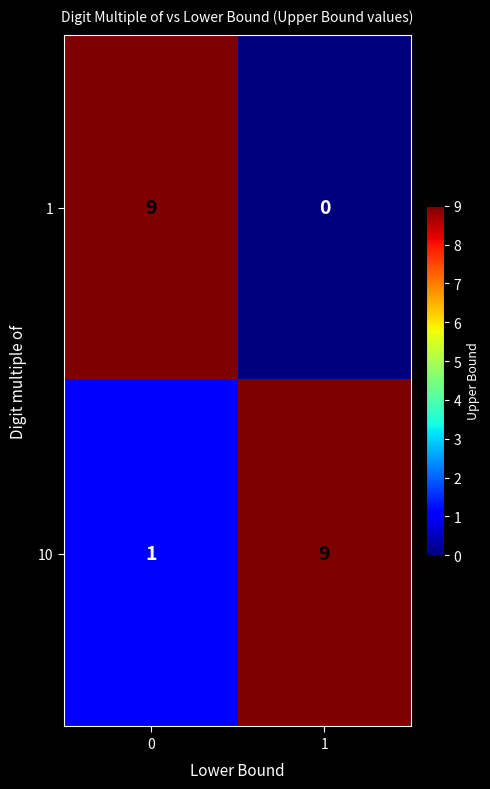

What is the sum of all 1 values?

9